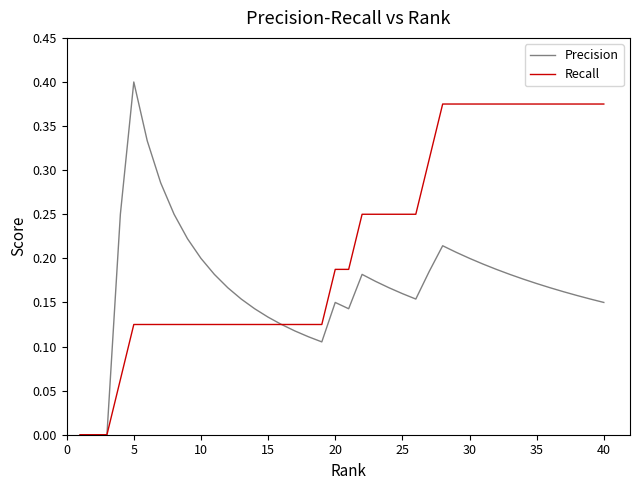

What are all the series names shown in the legend?

Precision, Recall